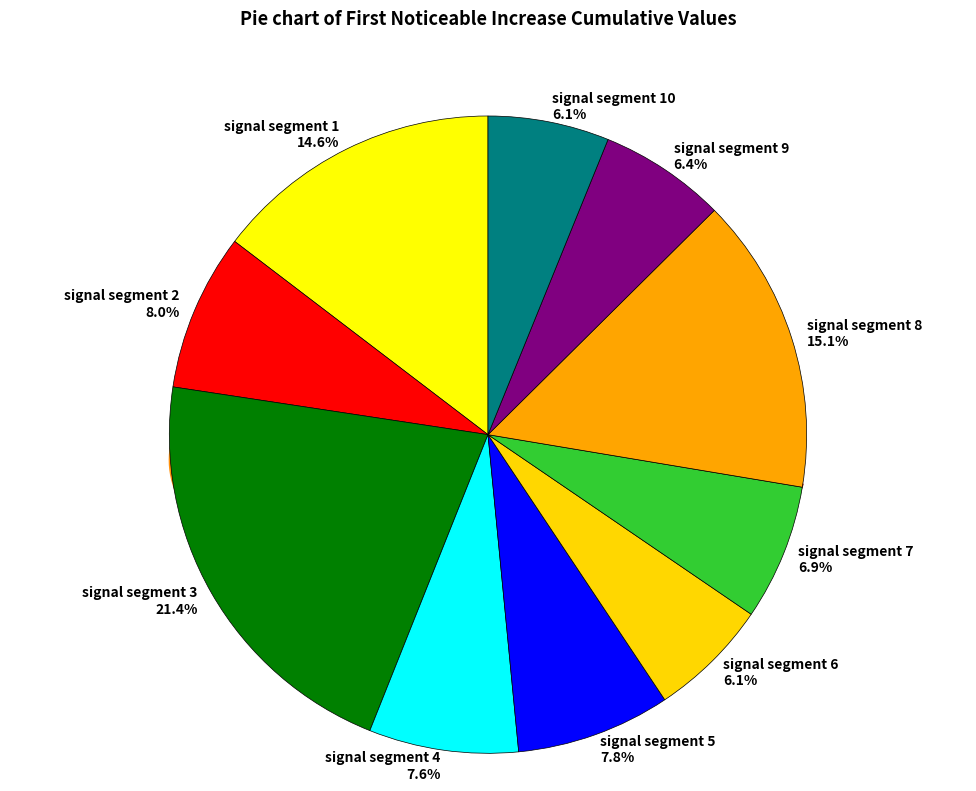

Combined, do signal segment 4 and signal segment 10 account for over 50%?

No